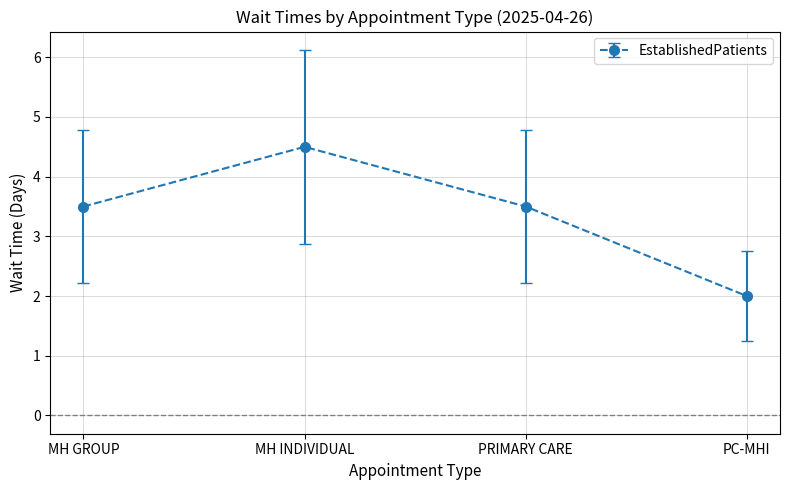

How many data points are less than 3?

1